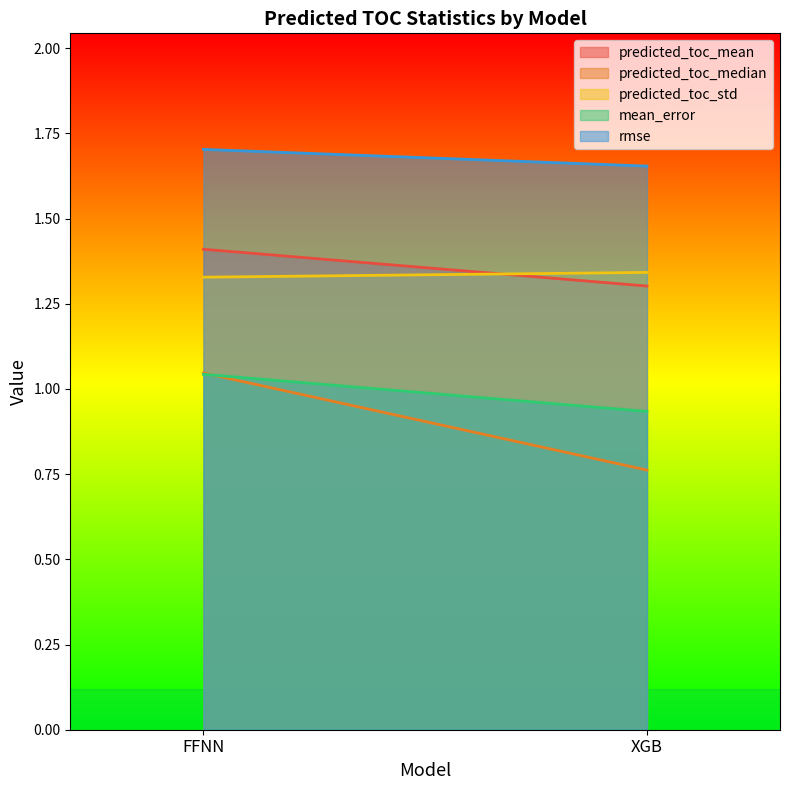

Read the predicted_toc_median value at FFNN.

1.0